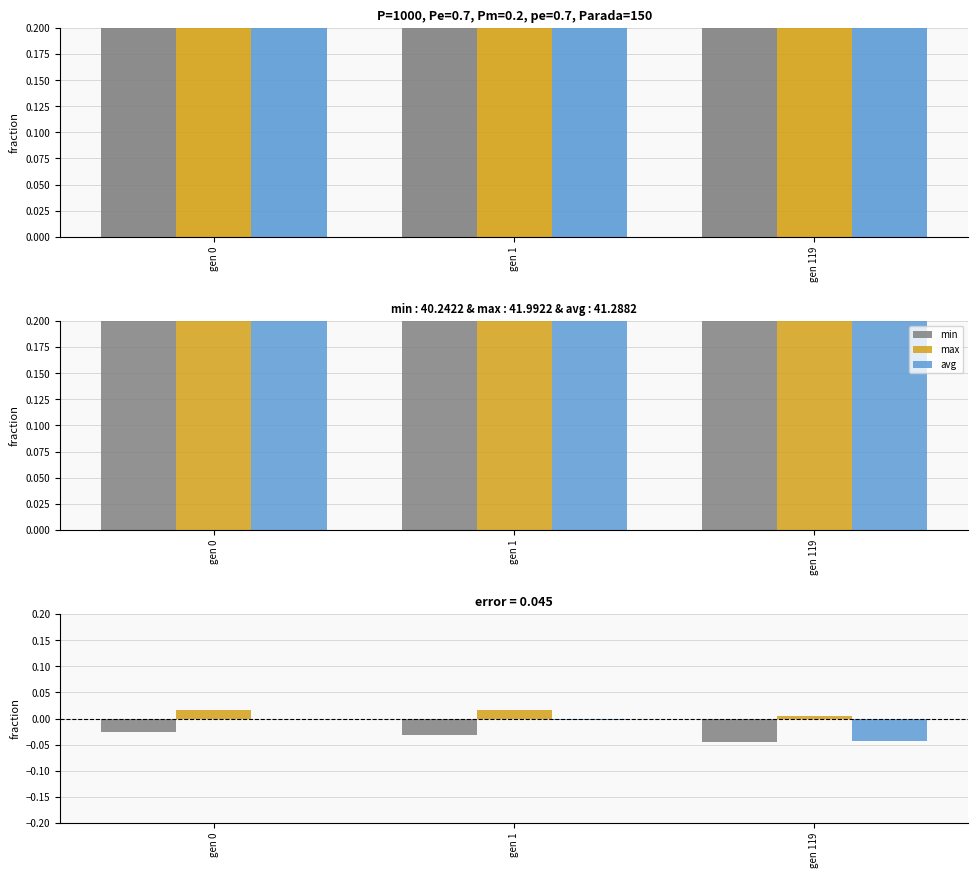

Which series has the largest total across all categories?

max